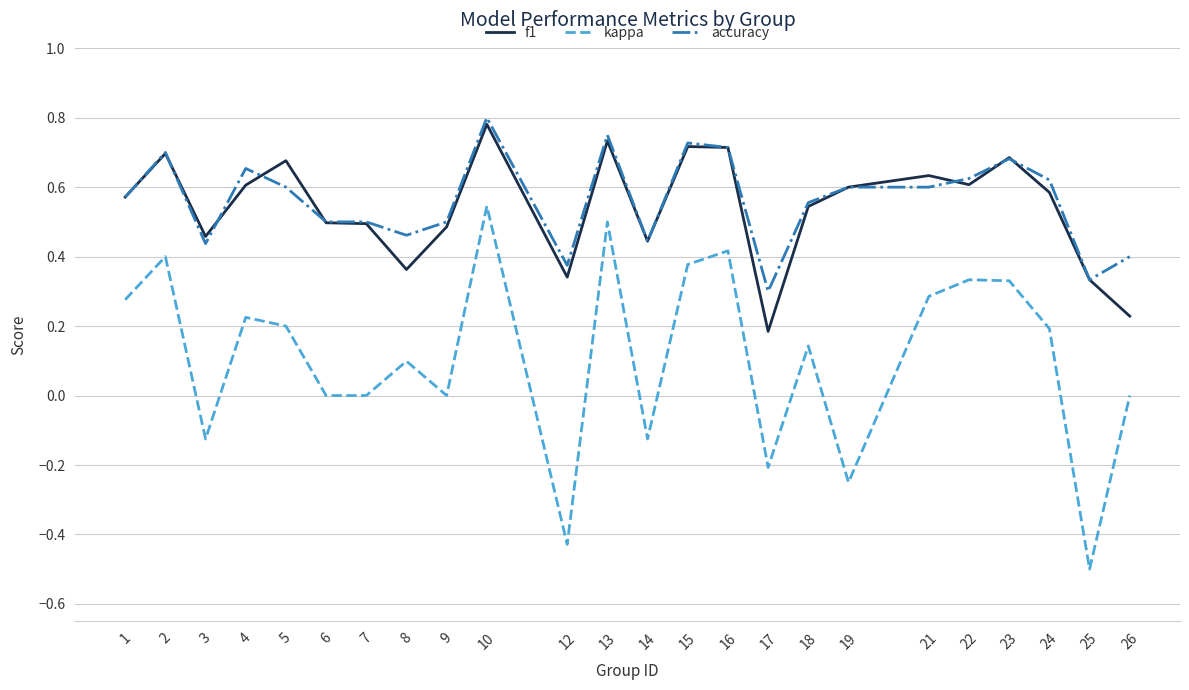

Between 23 and 25, which series saw the biggest shift?

kappa